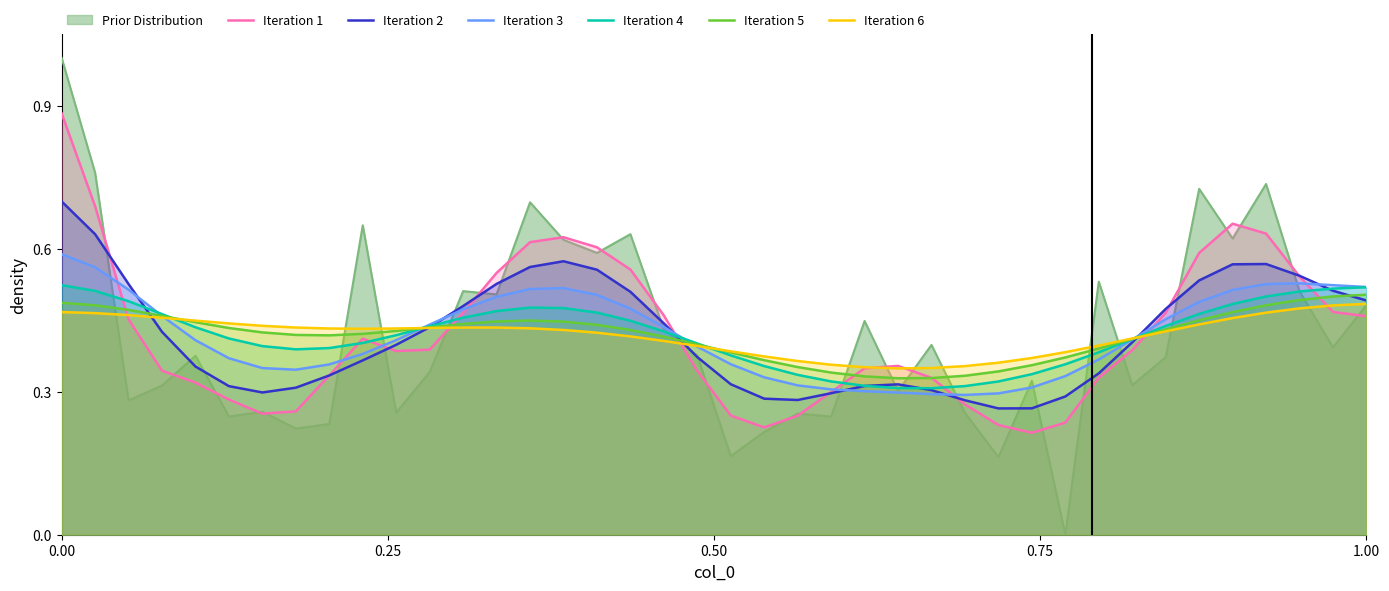

Rank the series by their maximum value, from highest to lowest.

Prior Distribution, Iteration 1, Iteration 2, Iteration 3, Iteration 4, Iteration 5, Iteration 6